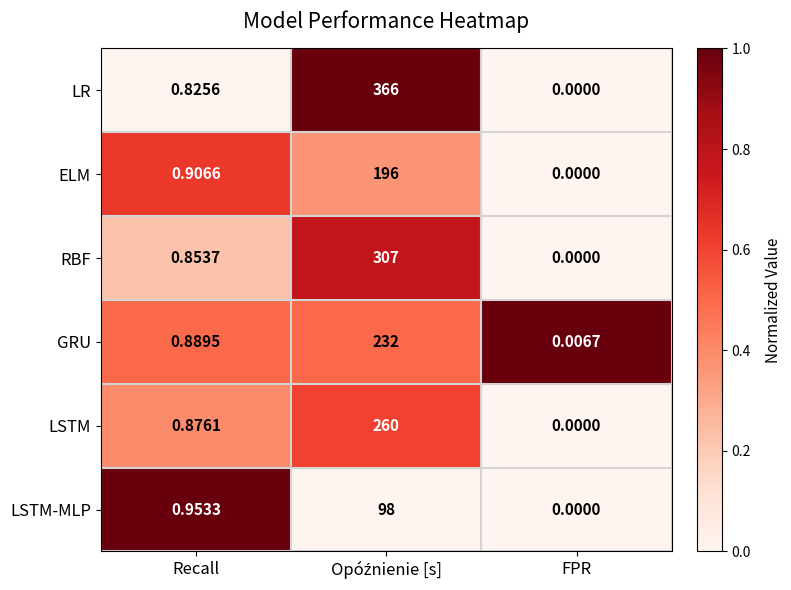

Where is LR nearest to the value 183?

Recall